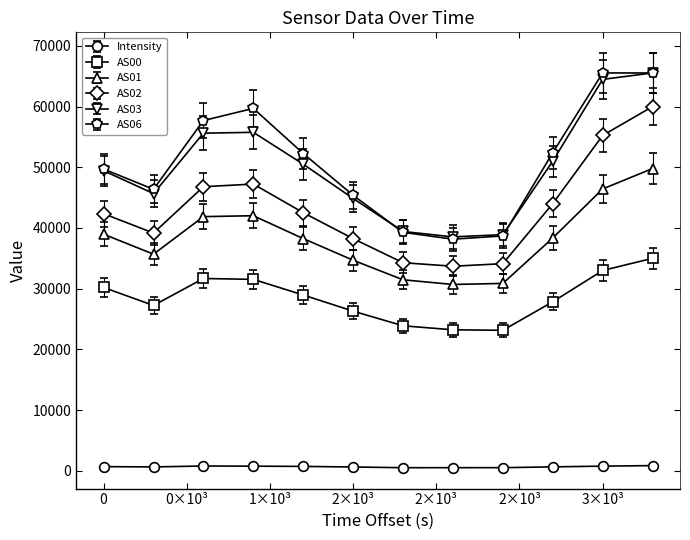

At how many categories does at least one series exceed 21678?

12